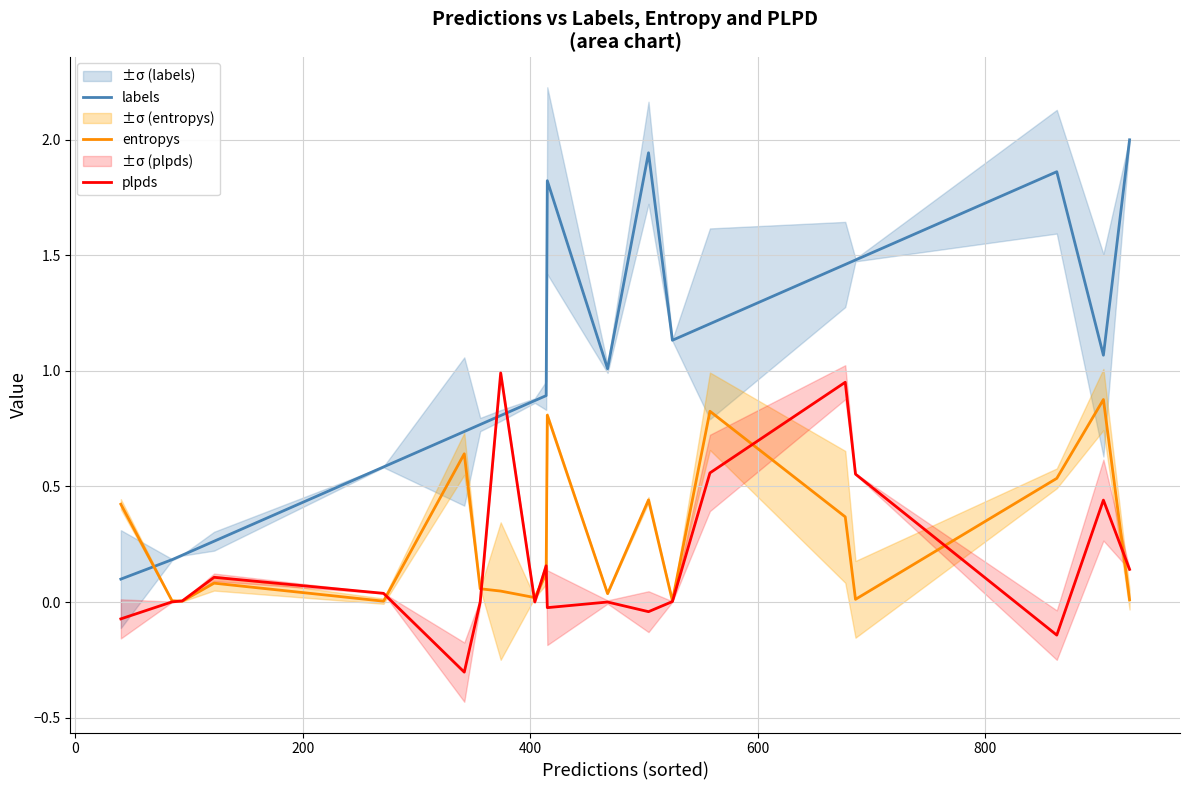

How many lines are shown in the chart?

3